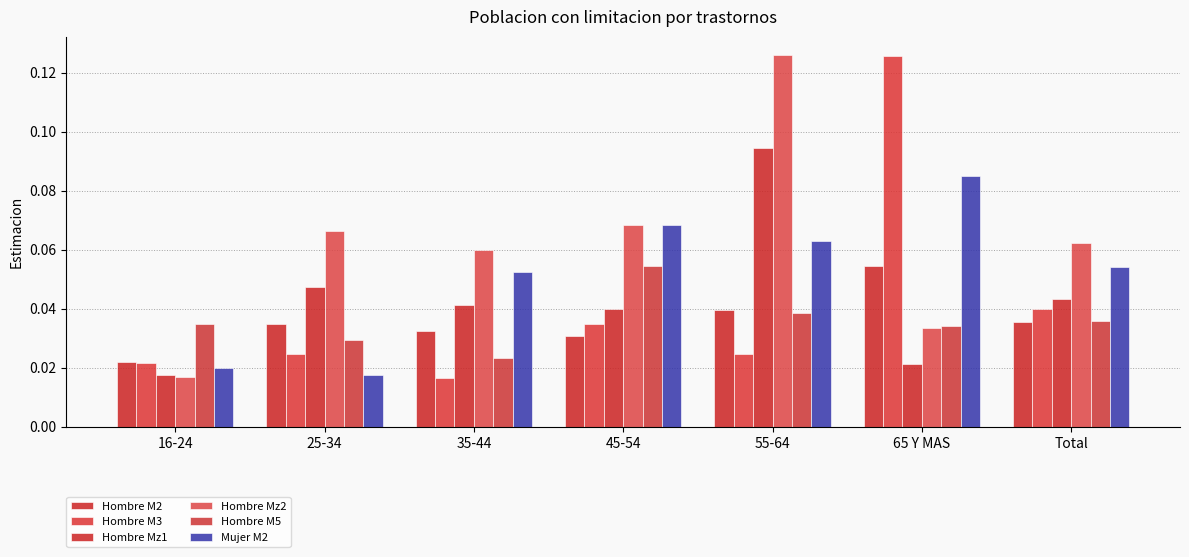

How many groups of bars are there?

7